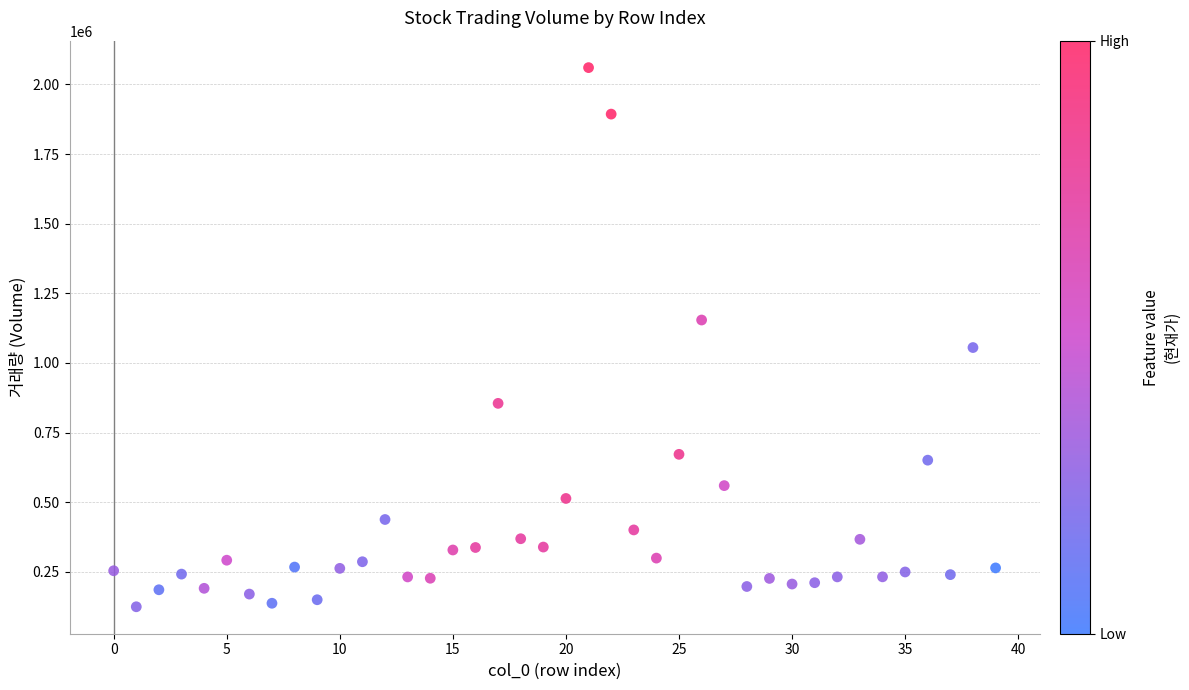

What Y value in the scatter plot is closest to 1092471?

1055306